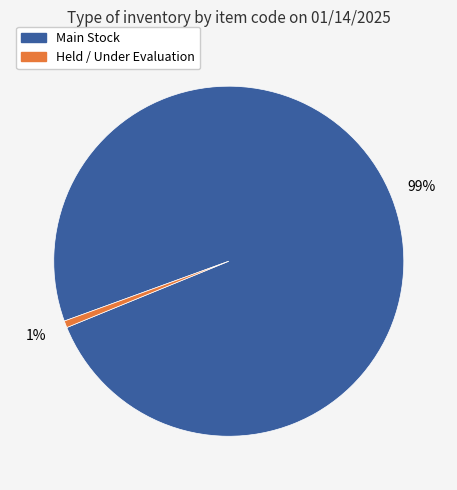

Is there any slice that represents more than half of the pie?

Yes